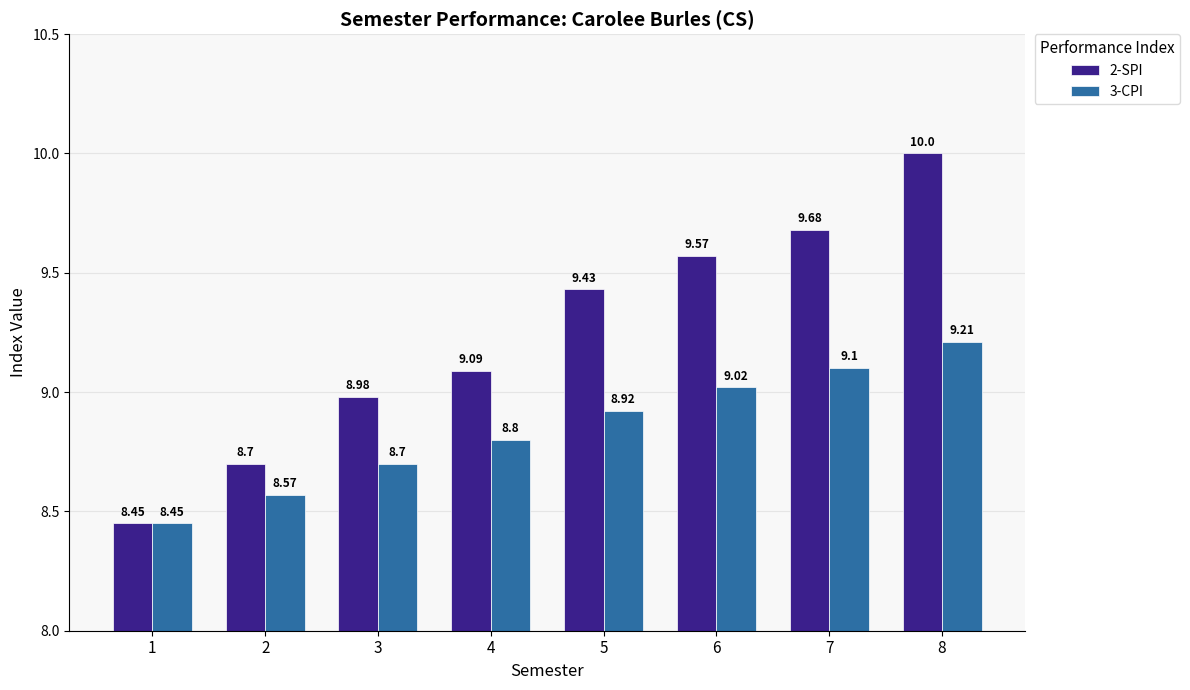

At 2, list the series in order from smallest to largest.

3-CPI, 2-SPI